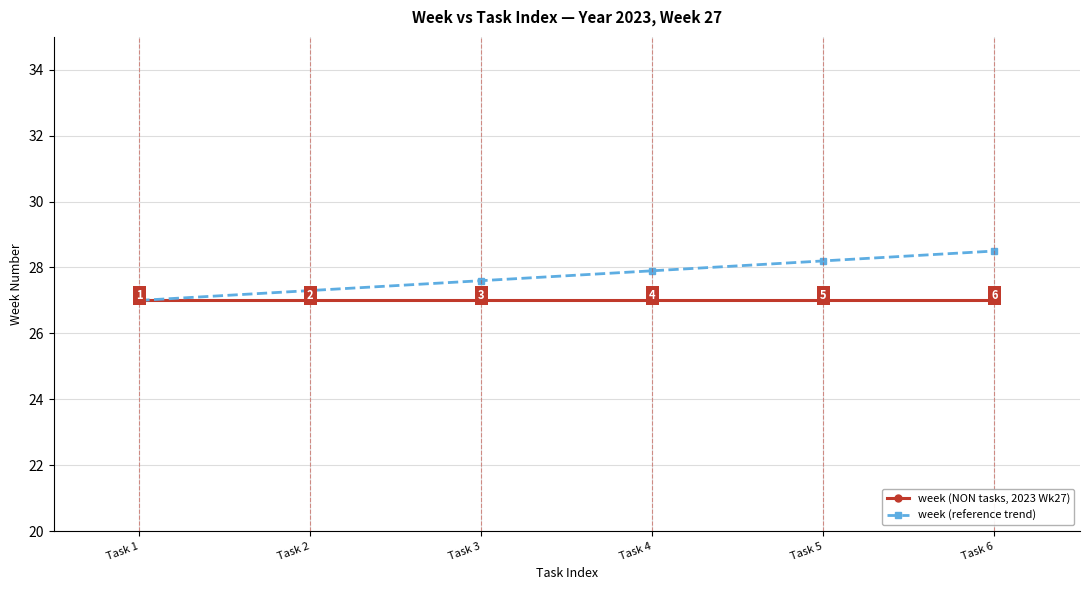

Does the chart display data point markers on the line(s)?

Yes